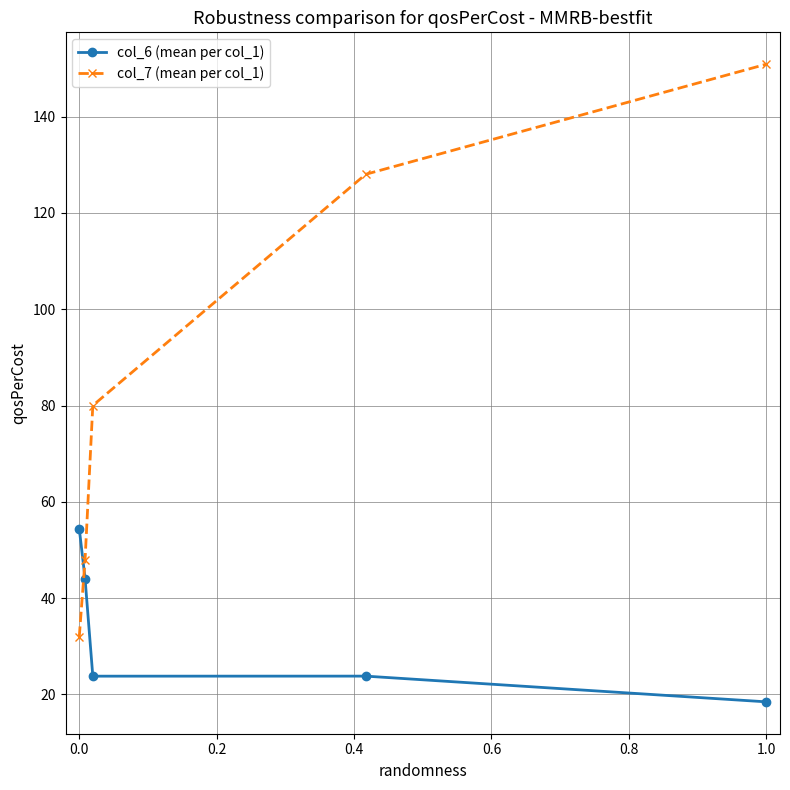

At how many categories does at least one series exceed 122?

2